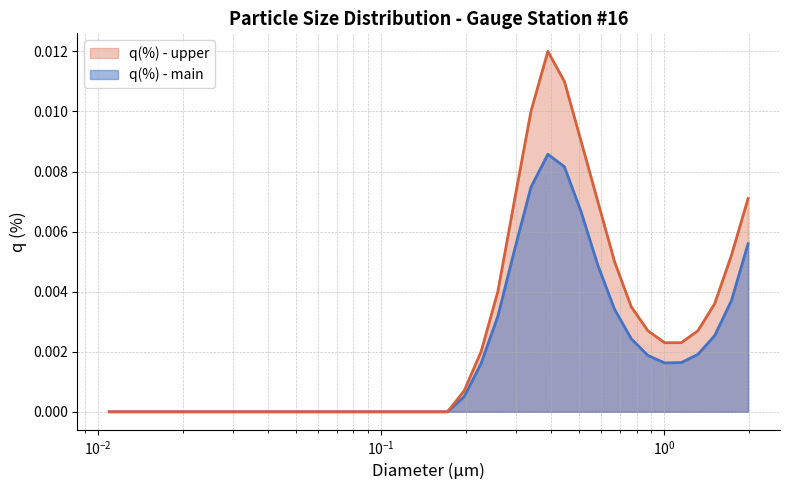

True or false: q(%) - main has more than 0 interior local peaks.

True